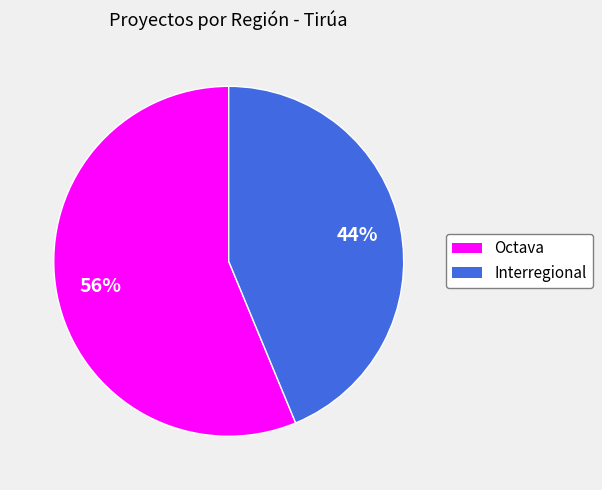

What is the largest slice in the pie chart?

Octava